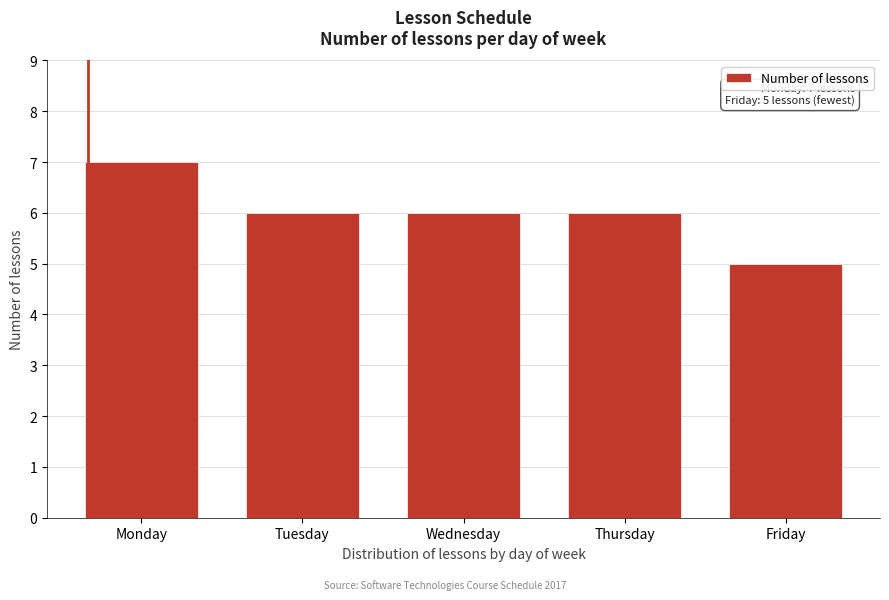

Reading left to right, extract all data points from this chart.

Monday=7	Tuesday=6	Wednesday=6	Thursday=6	Friday=5